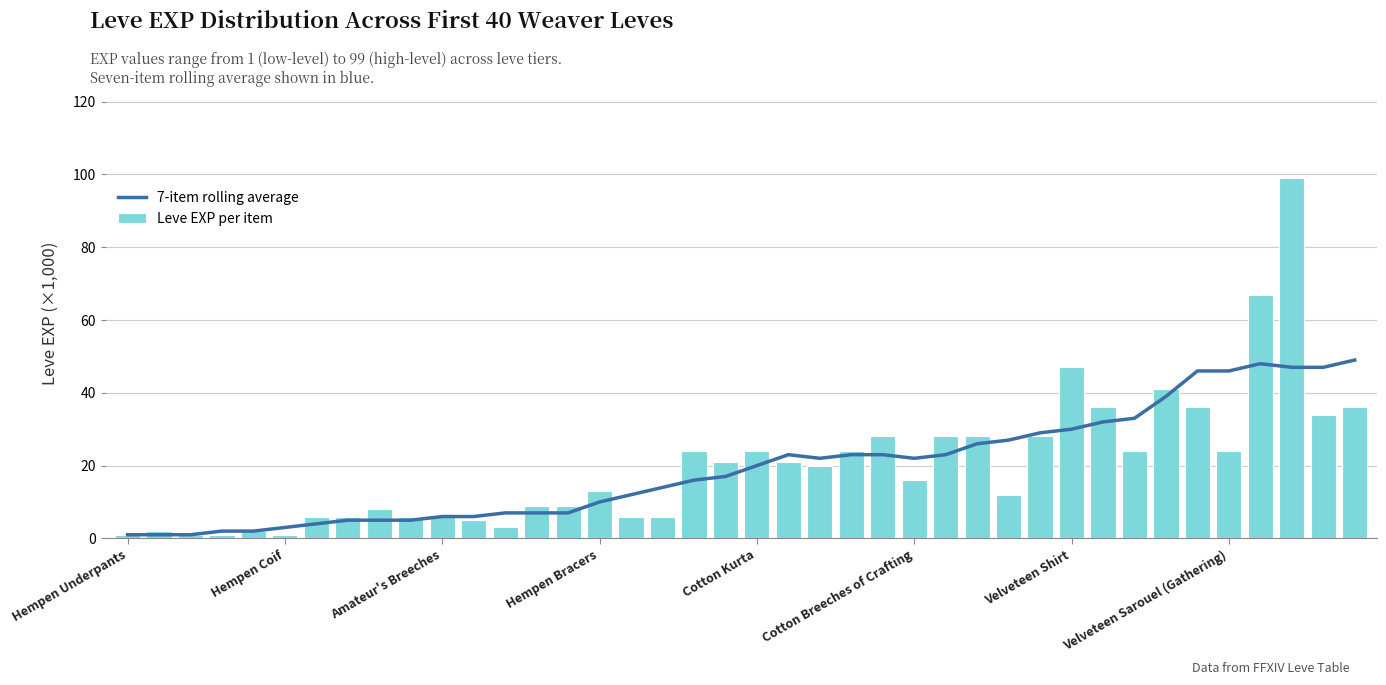

What is the value of the Leve EXP per item bar at the 15th from the left?

9